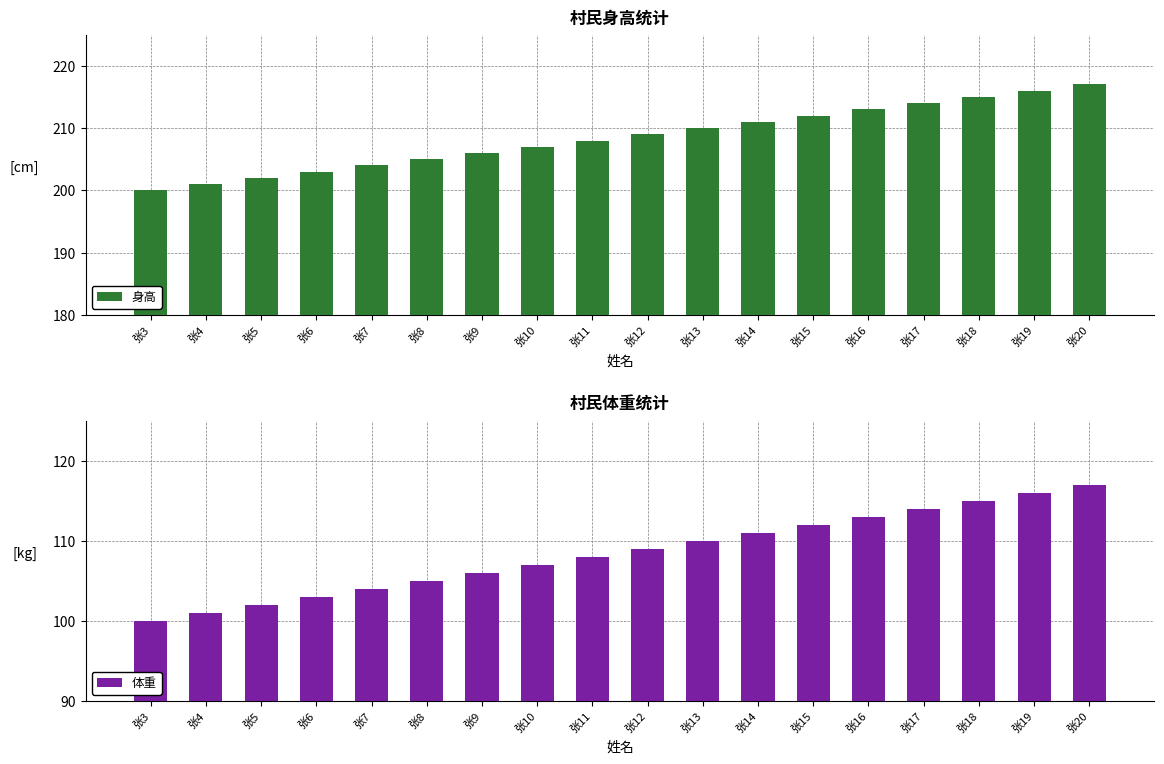

Which series has the largest total across all categories?

身高